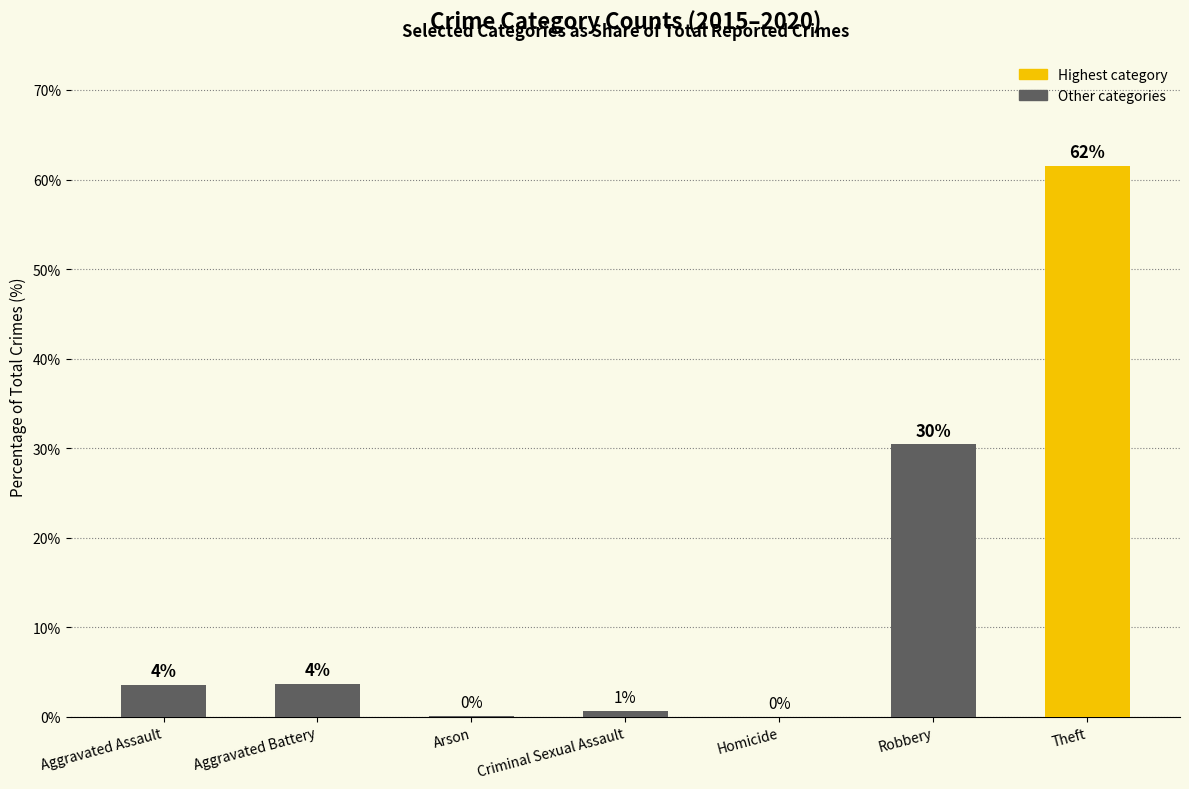

Are the bars horizontal?

No